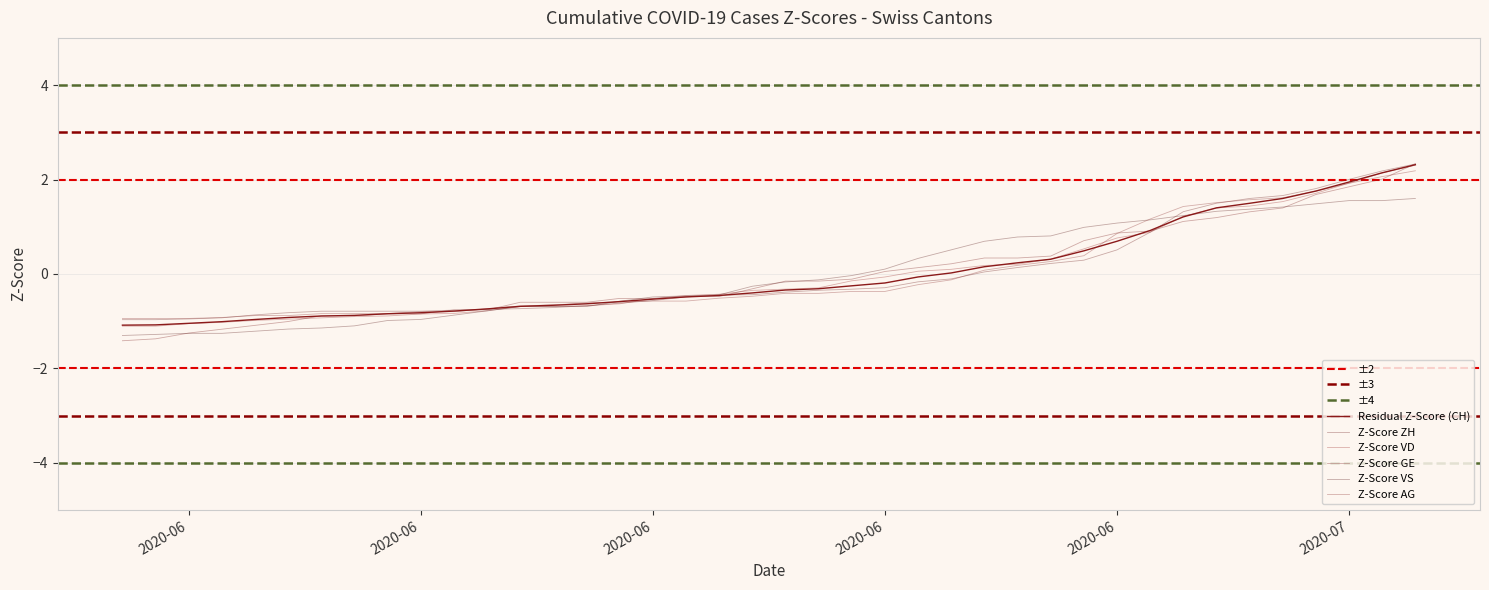

How many lines are shown in the chart?

6